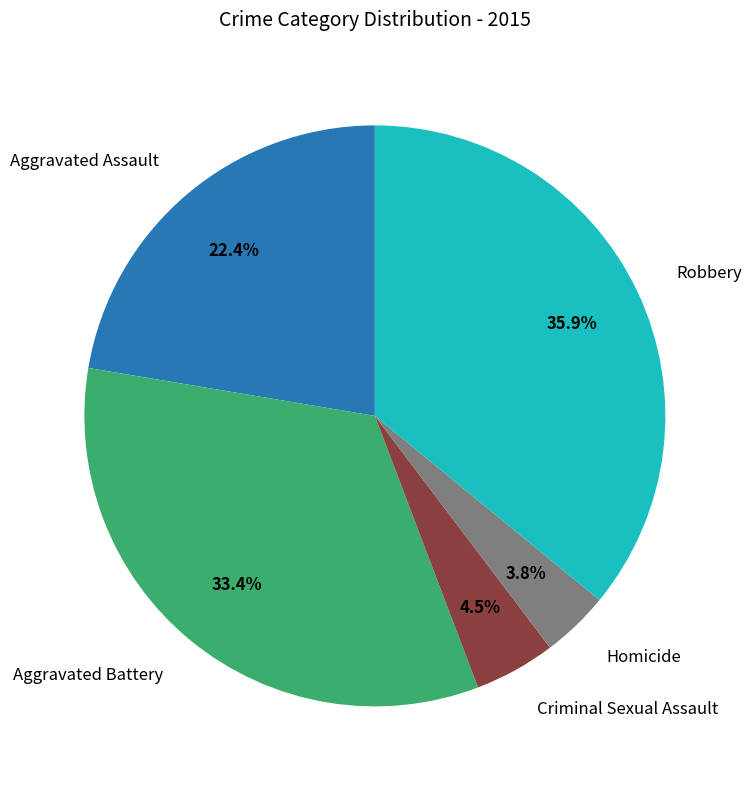

Does any single category account for the majority?

No